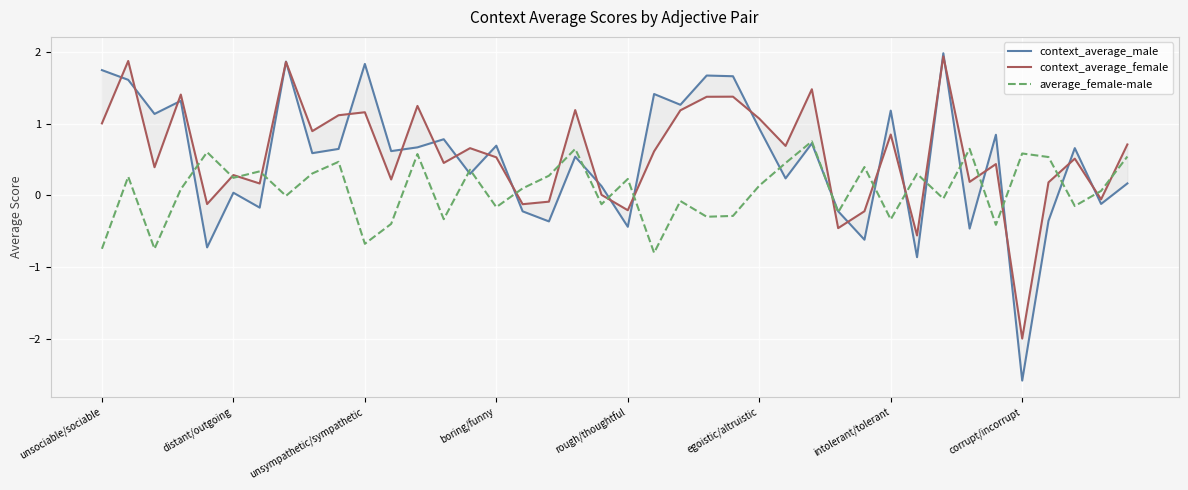

List the series in order of their overall mean, highest first.

context_average_female, context_average_male, average_female-male